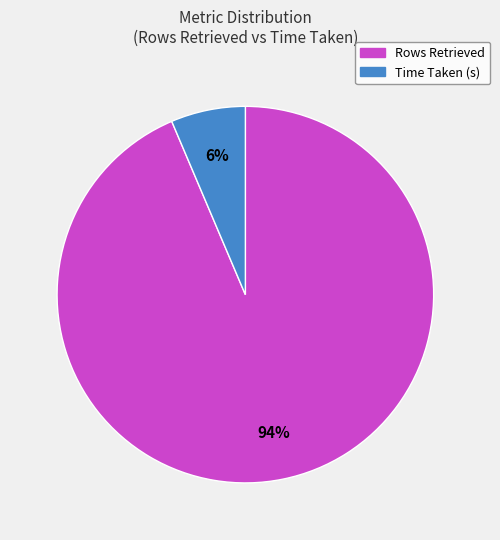

How many slices are in this pie chart?

2